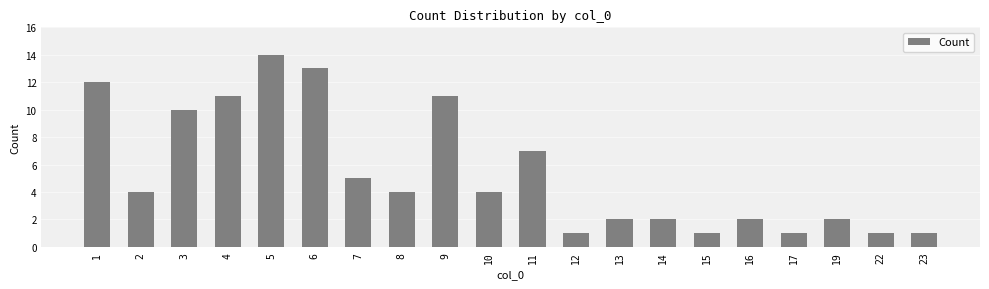

Are the bars grouped side by side (vs. stacked)?

No